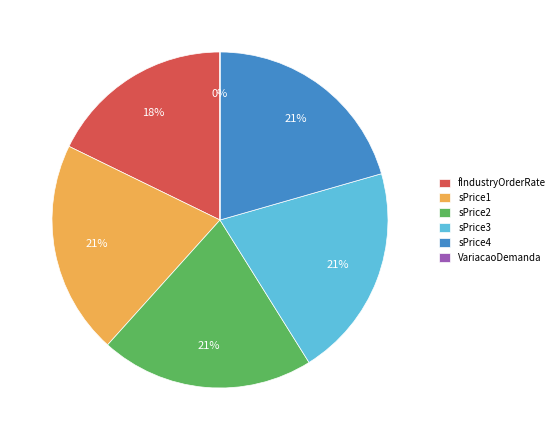

True or false: sPrice4 accounts for 21% of the total.

True